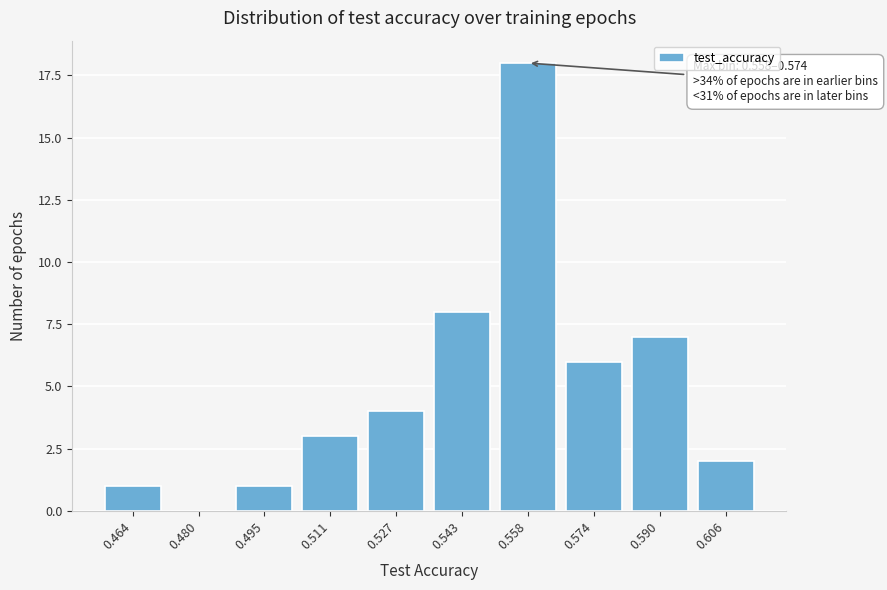

Reading right to left, what are all the values shown in this chart?

0.606=2	0.590=7	0.574=6	0.558=18	0.543=8	0.527=4	0.511=3	0.495=1	0.480=0	0.464=1